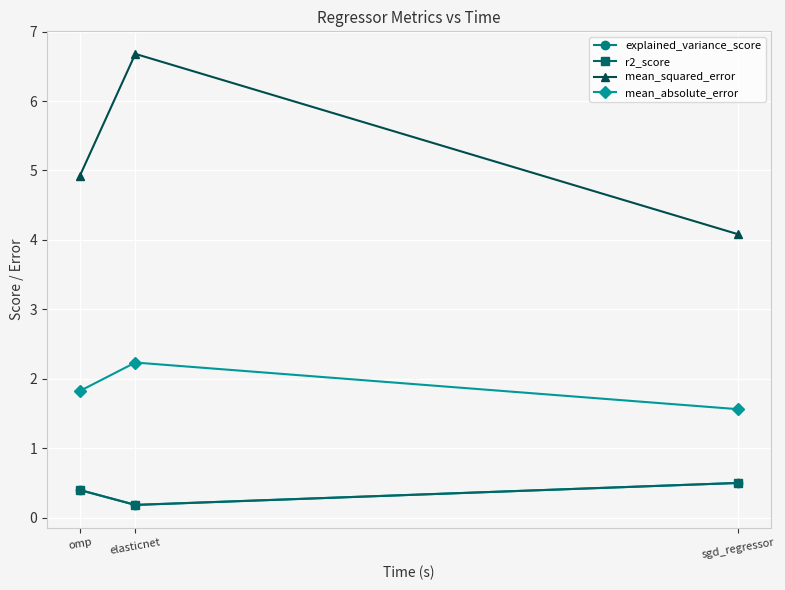

What is the difference between the mean_absolute_error values at sgd_regressor and elasticnet?

0.7